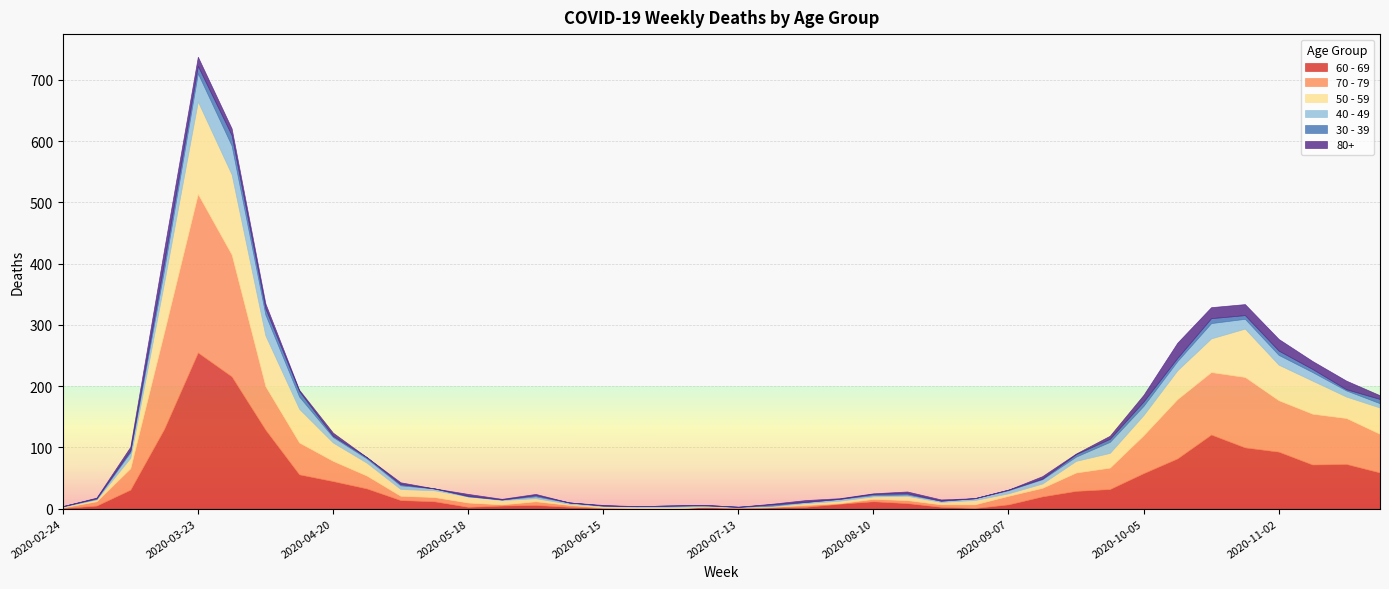

At which category does the chart reach its peak across all series?

2020-03-23